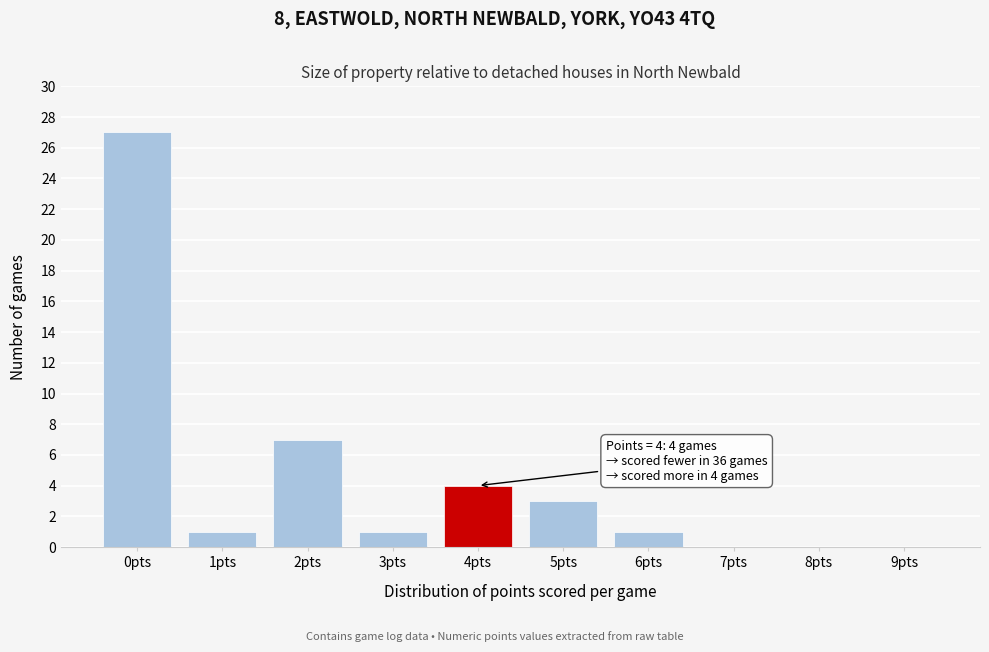

Is it true that the value at 6pts is 1?

True